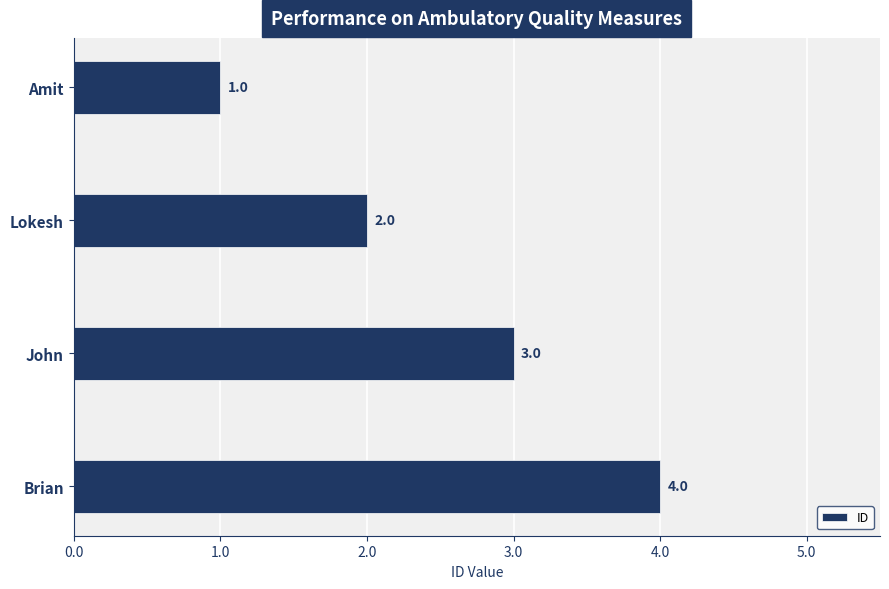

What is the label of the 2nd bar from the bottom?

John